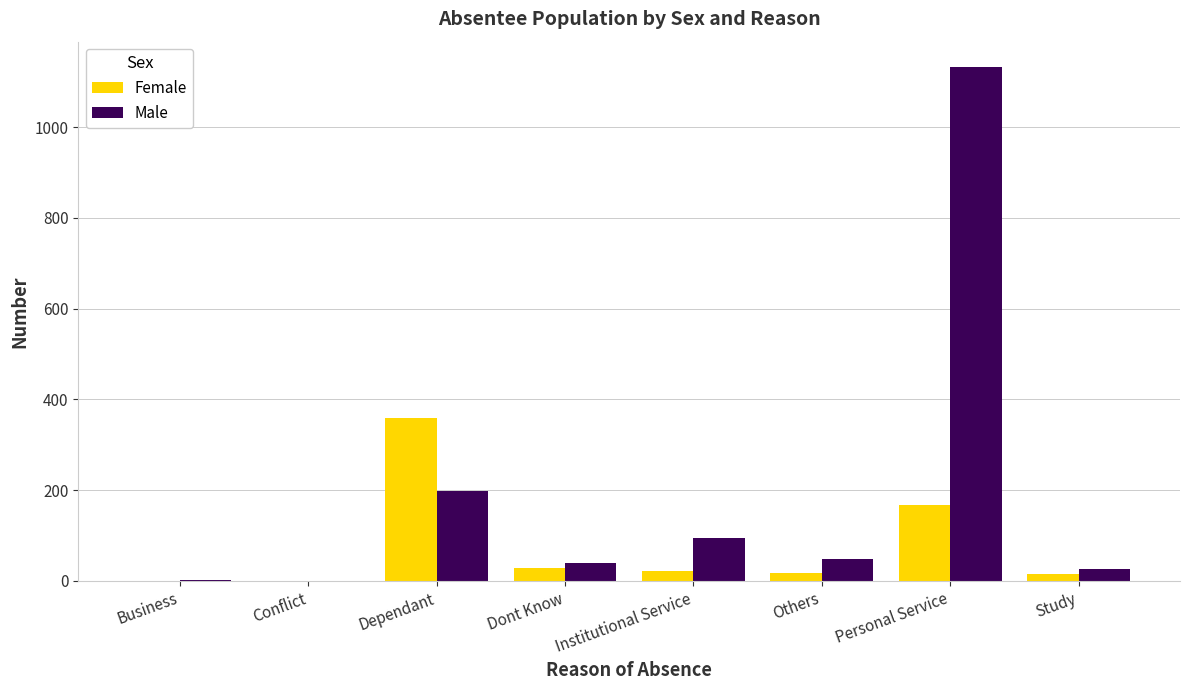

True or false: Male has a value of 1132 at Personal Service.

True